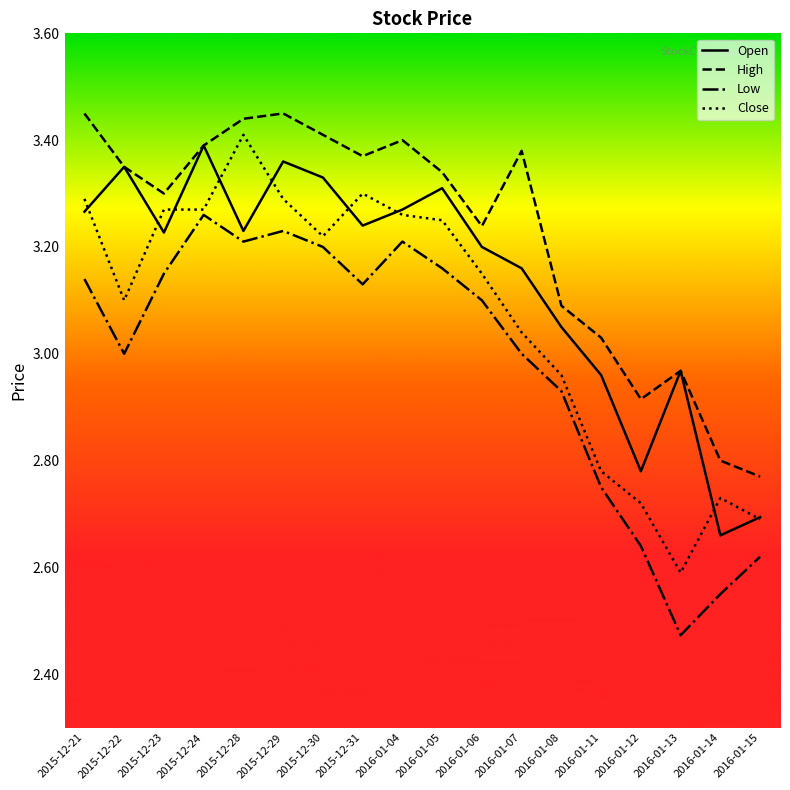

At which label does Close reach its minimum?

2016-01-13